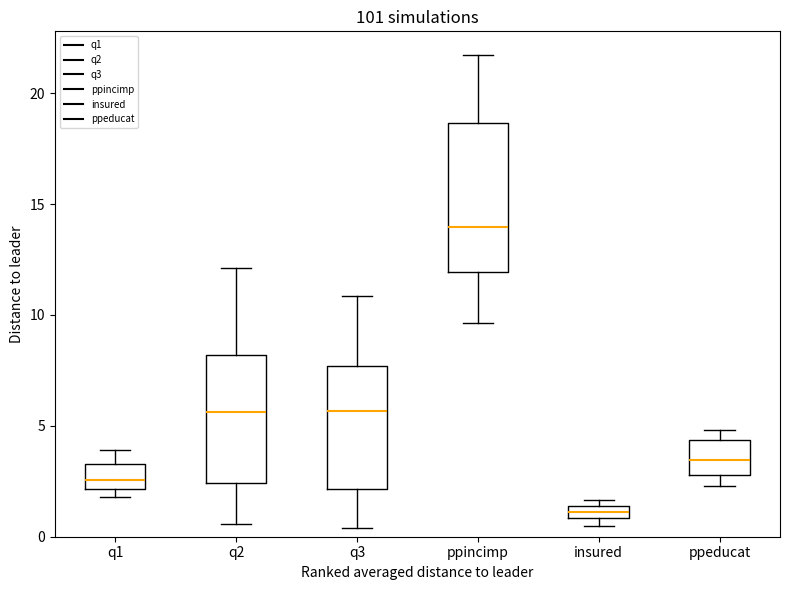

Which box's median line is the lowest?

insured